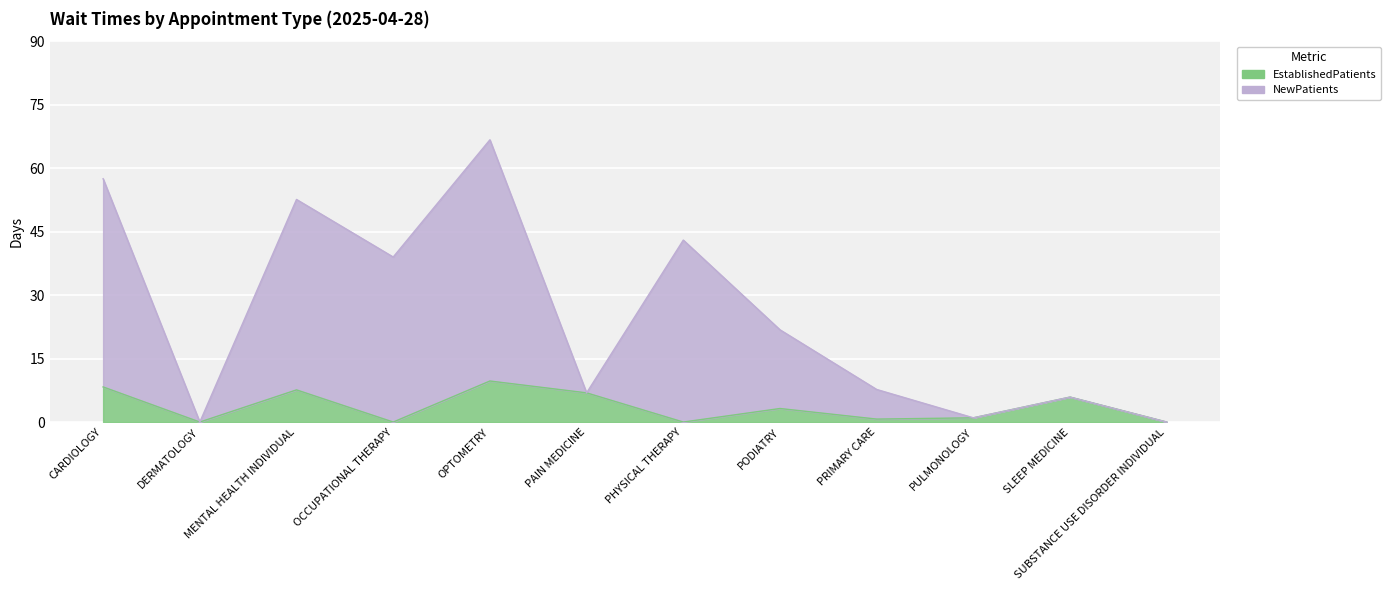

At which label is NewPatients closest to 33?

OCCUPATIONAL THERAPY